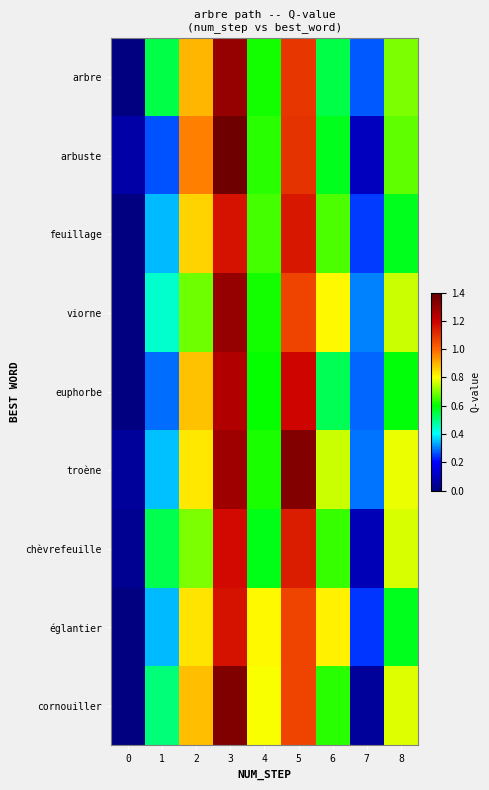

Reading left to right, transcribe all the data shown in this chart.

arbre: 0=0.0	1=0.5	2=0.9	3=1.3	4=0.6	5=1.1	6=0.5	7=0.3	8=0.7
arbuste: 0=0.1	1=0.3	2=1.0	3=1.4	4=0.6	5=1.1	6=0.6	7=0.1	8=0.7
feuillage: 0=0.0	1=0.3	2=0.9	3=1.2	4=0.7	5=1.2	6=0.7	7=0.2	8=0.6
viorne: 0=0.0	1=0.4	2=0.7	3=1.3	4=0.6	5=1.1	6=0.8	7=0.3	8=0.8
euphorbe: 0=0.0	1=0.3	2=0.9	3=1.2	4=0.6	5=1.2	6=0.5	7=0.3	8=0.6
troène: 0=0.0	1=0.4	2=0.8	3=1.3	4=0.6	5=1.3	6=0.8	7=0.3	8=0.8
chèvrefeuille: 0=0.0	1=0.5	2=0.7	3=1.2	4=0.6	5=1.1	6=0.6	7=0.1	8=0.8
églantier: 0=0.0	1=0.3	2=0.8	3=1.2	4=0.8	5=1.1	6=0.8	7=0.2	8=0.6
cornouiller: 0=0.0	1=0.5	2=0.9	3=1.3	4=0.8	5=1.1	6=0.6	7=0.0	8=0.8